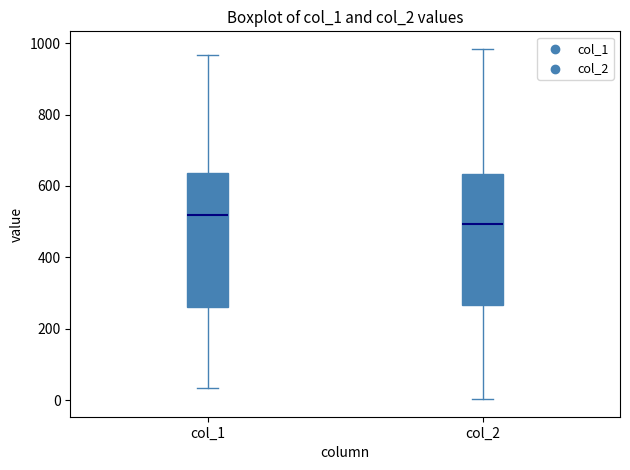

Reading left to right, transcribe this box plot: for each box, give where its median line is, the range the box spans, and where its two whiskers end, as read against the y-axis. The values are not printed on the chart, so give them approximately, as read against the axis.

col_1: median 520, box 260 to 640, whiskers 40 to 960
col_2: median 500, box 260 to 640, whiskers 0 to 980